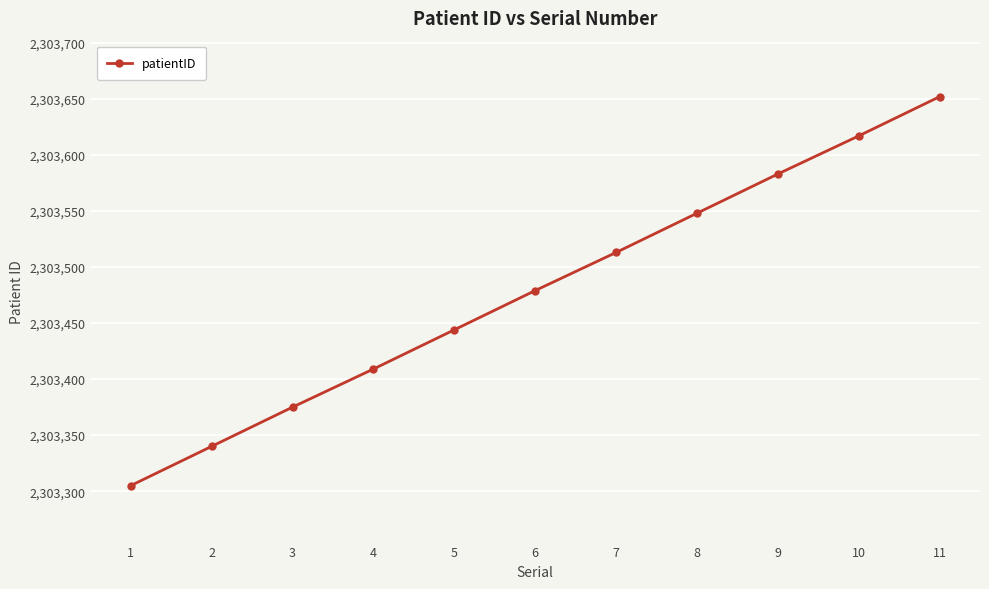

True or false: the data shows 1611822 at 8.

False